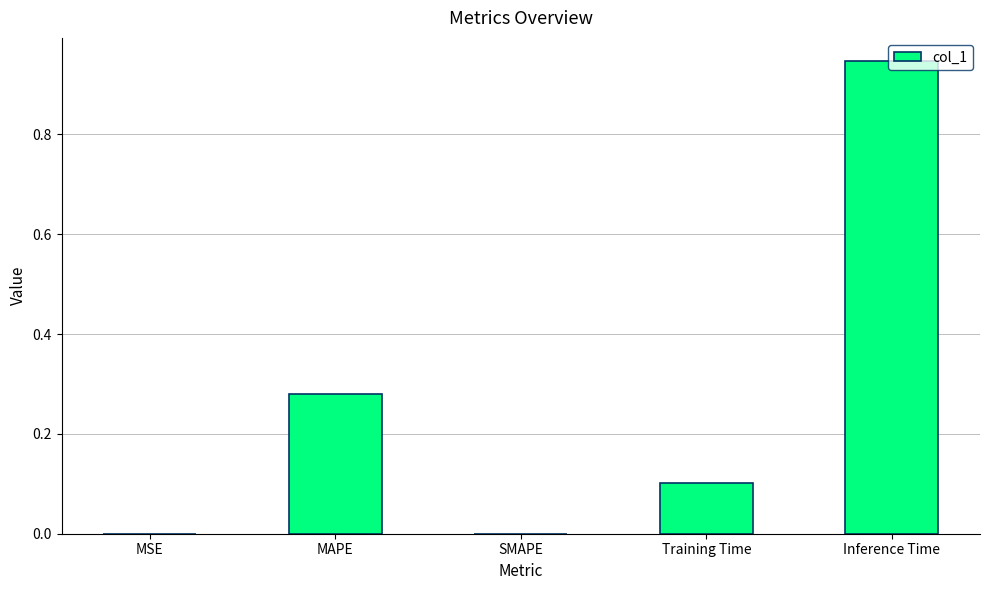

What is the change in value from MAPE to Inference Time?

+0.7